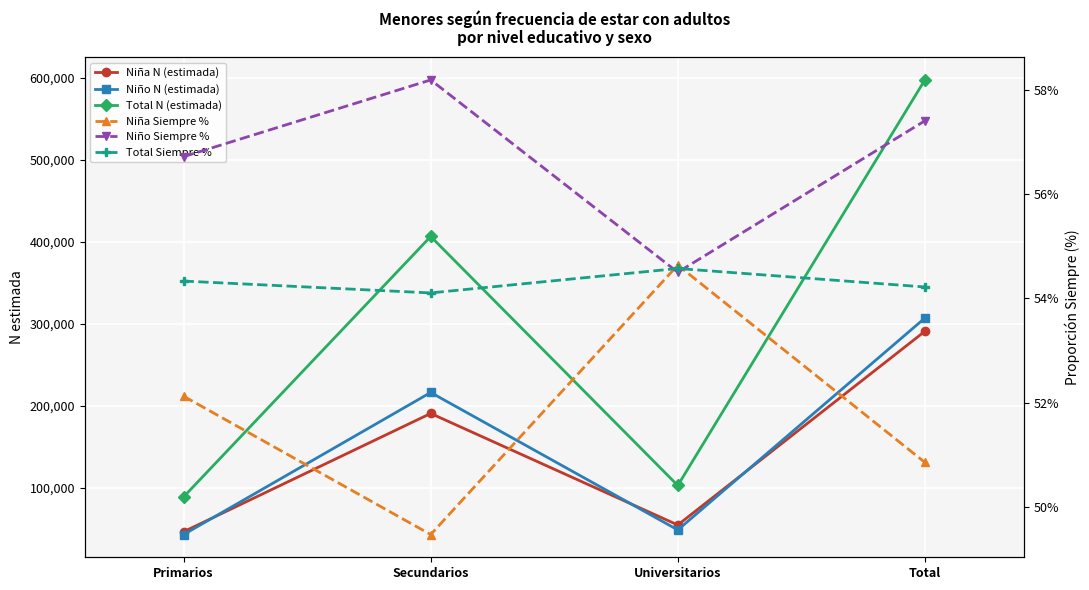

Which has a higher value, Secundarios or Primarios?

Secundarios